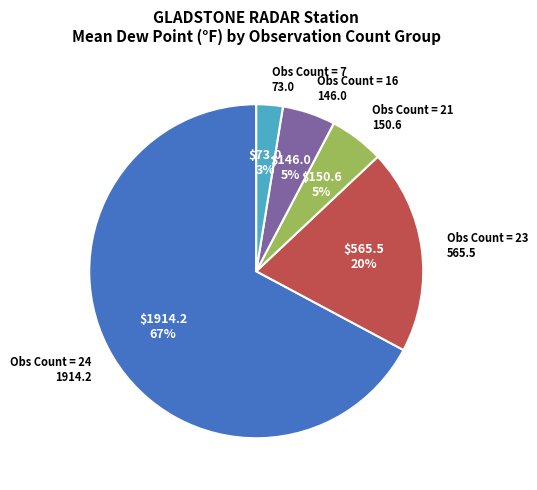

How many segments does this pie chart have?

5